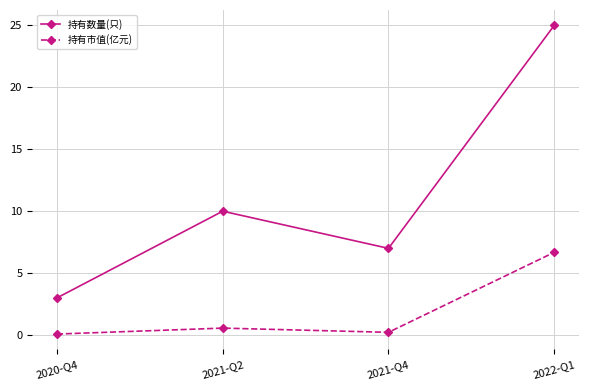

At which category does the chart reach its peak across all series?

2022-Q1